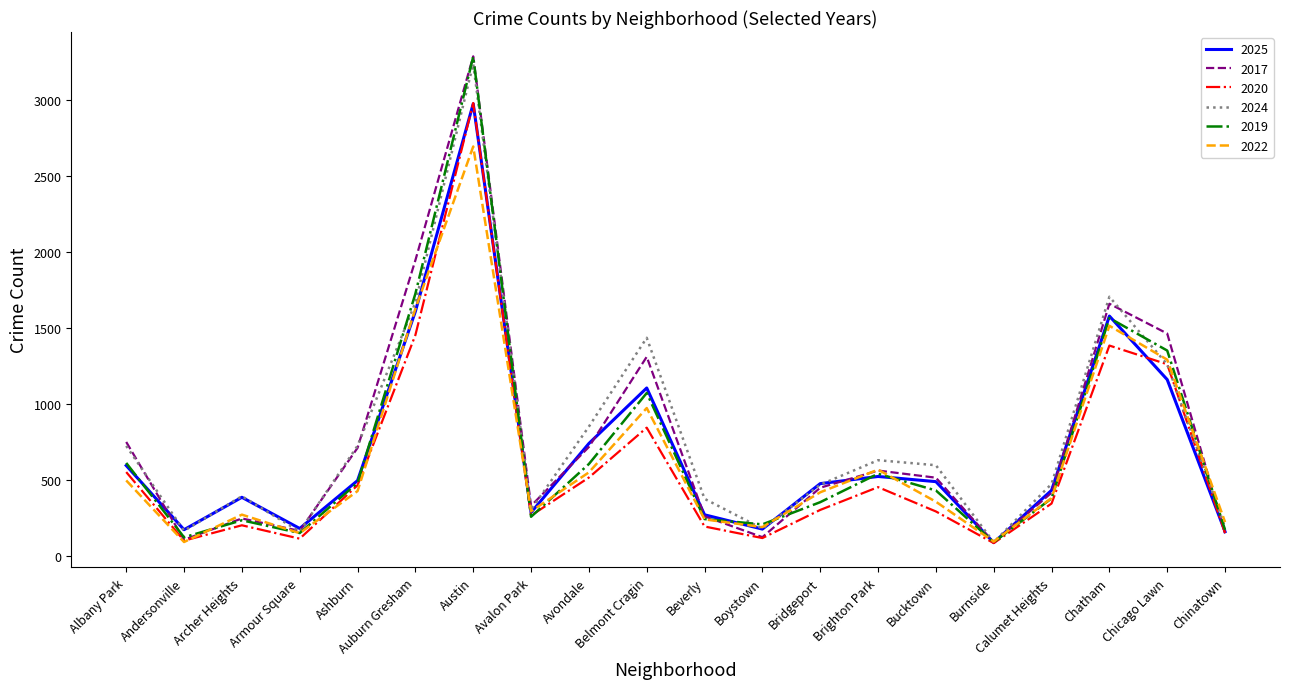

The value of 2020 at Albany Park is 552. True or false?

True